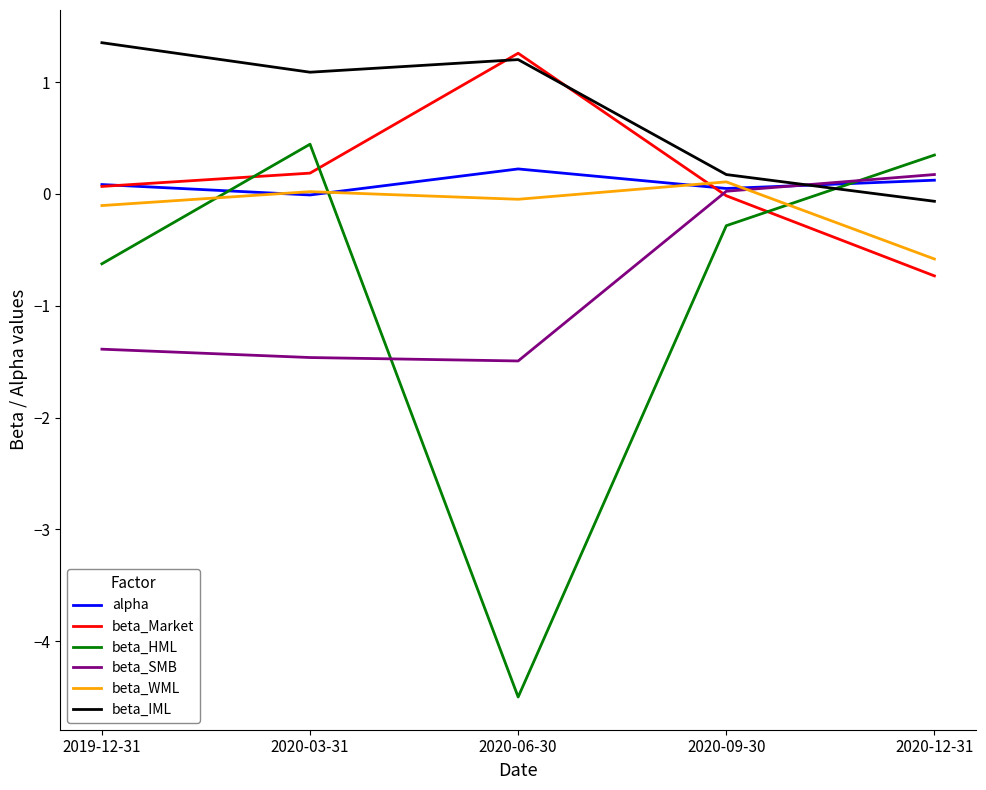

What is the maximum value shown in the chart?

1.4